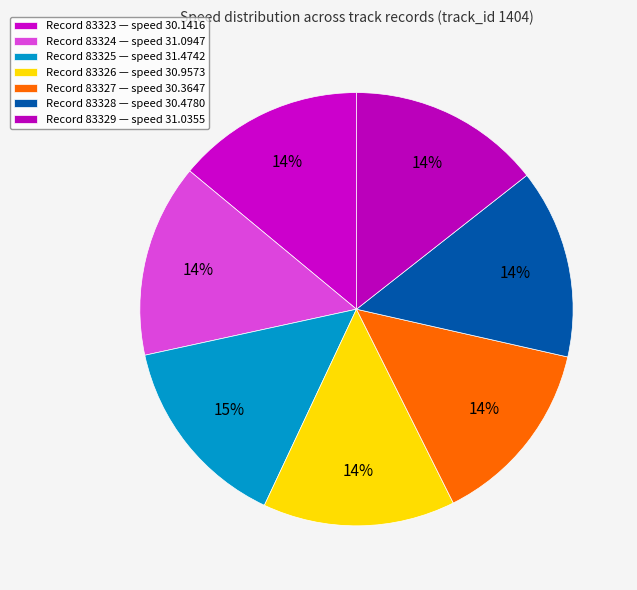

Rank the categories by value from lowest to highest.

83323, 83327, 83328, 83326, 83329, 83324, 83325